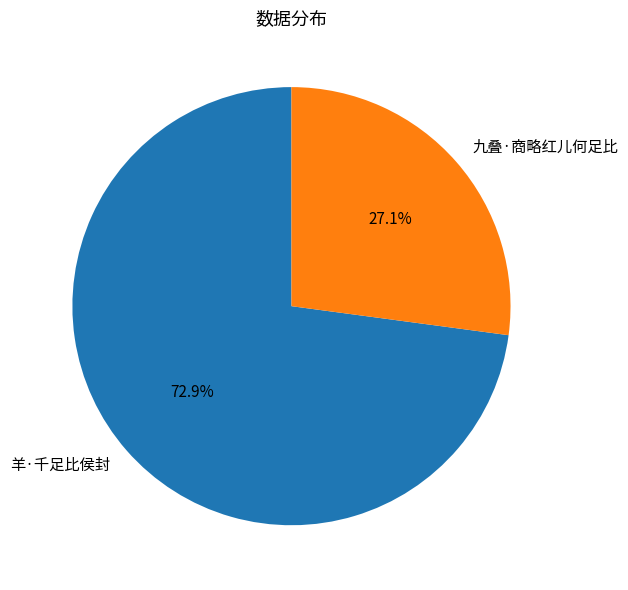

Which slice is the smallest?

九叠·商略红儿何足比